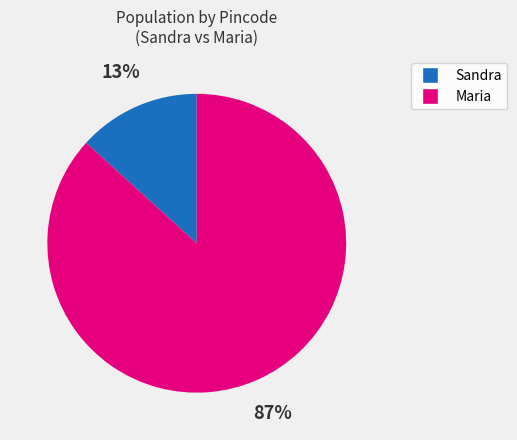

How many slices are in this pie chart?

2